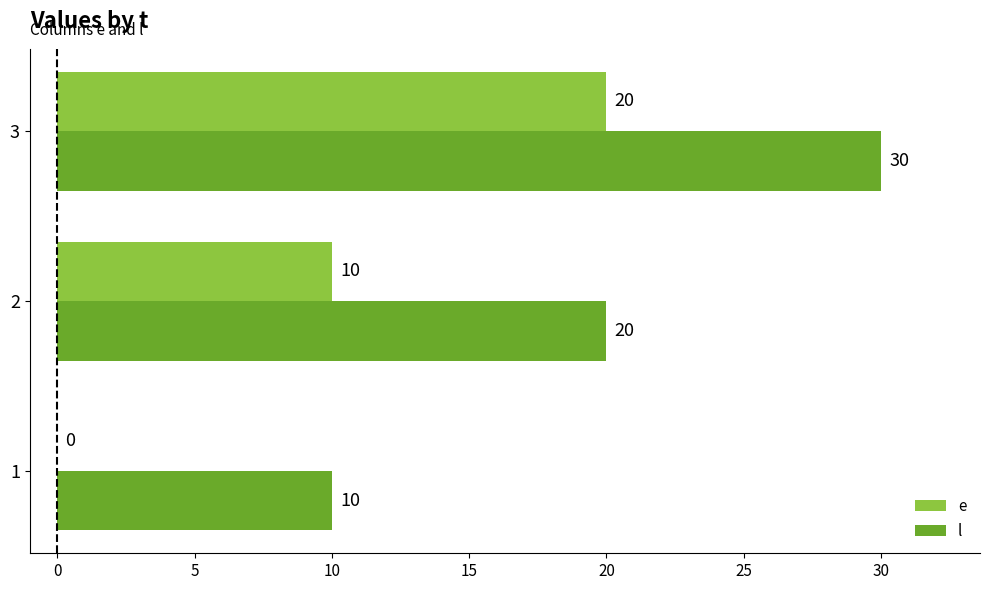

What is the sum of all l values?

60